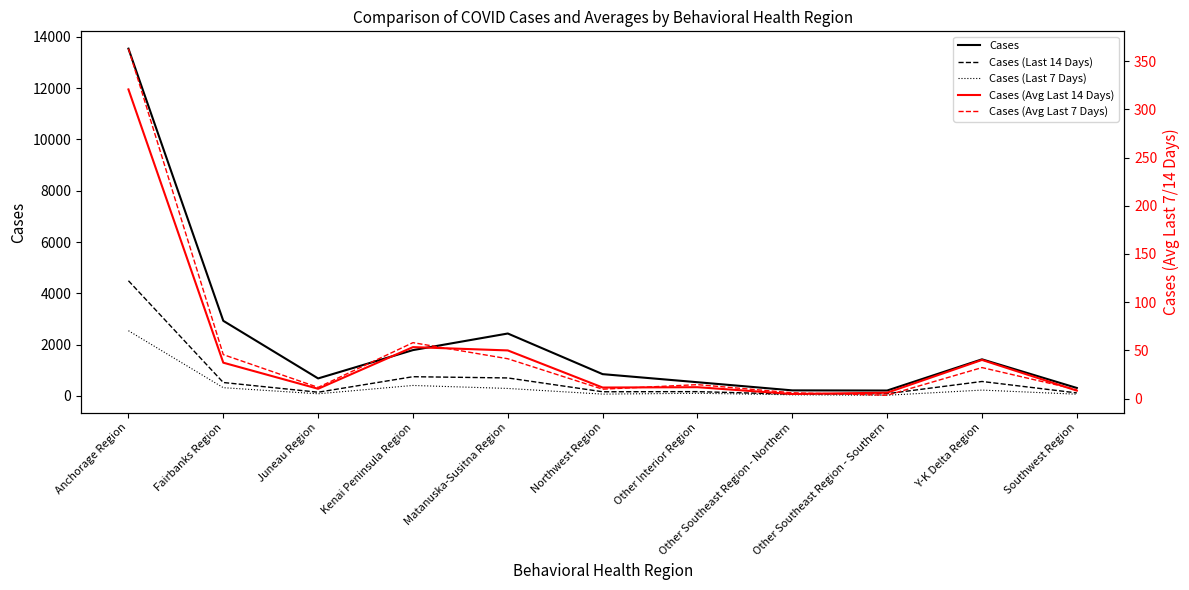

Which category has the highest value across all series?

Anchorage Region